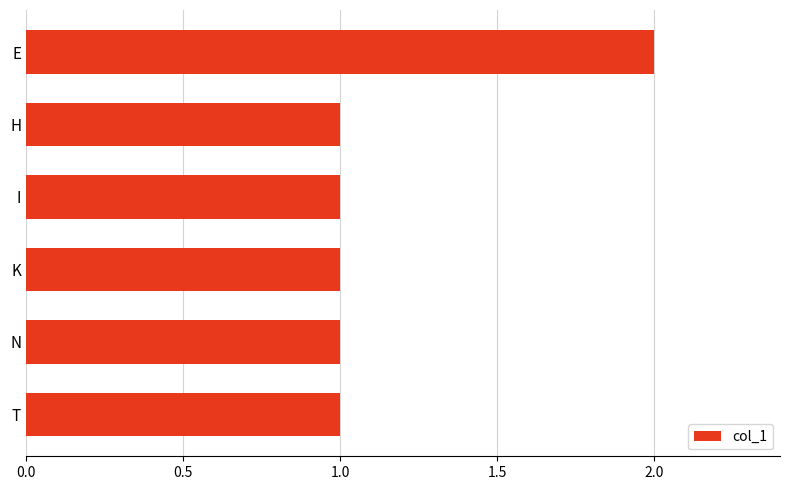

The value at N is 1. True or false?

True